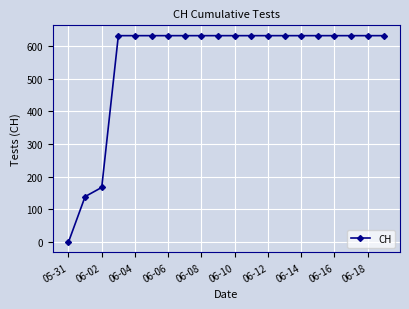

What is the difference between the maximum and second lowest values?

492